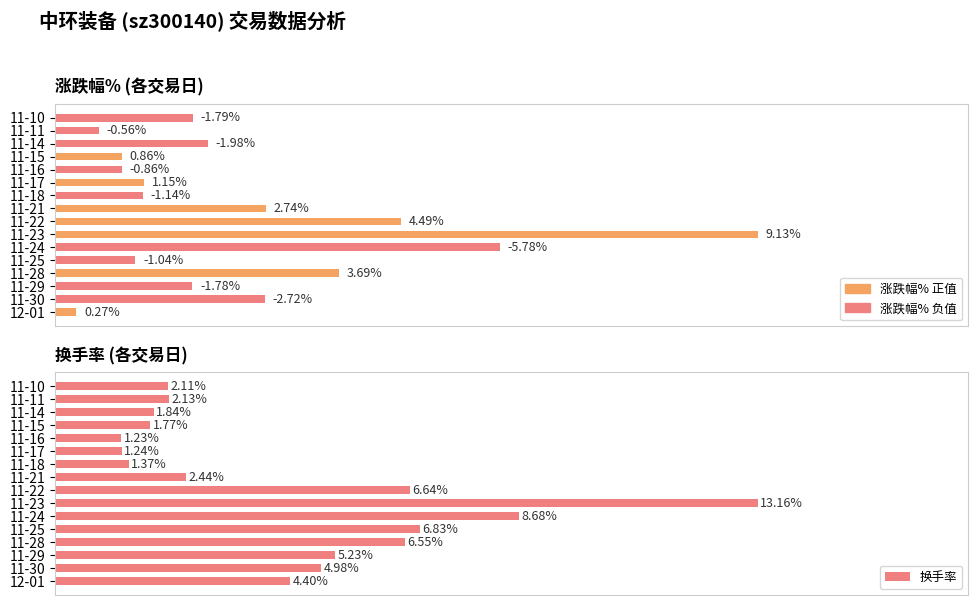

Between 11-28 and 11-14, which series saw the biggest shift?

换手率